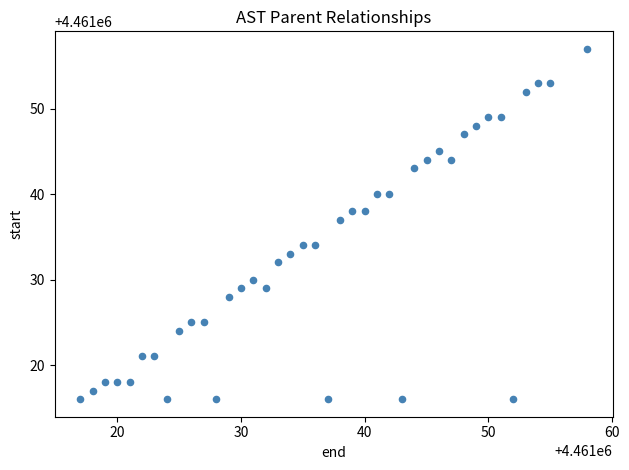

What Y value in the scatter plot is closest to 4461036?

4461037